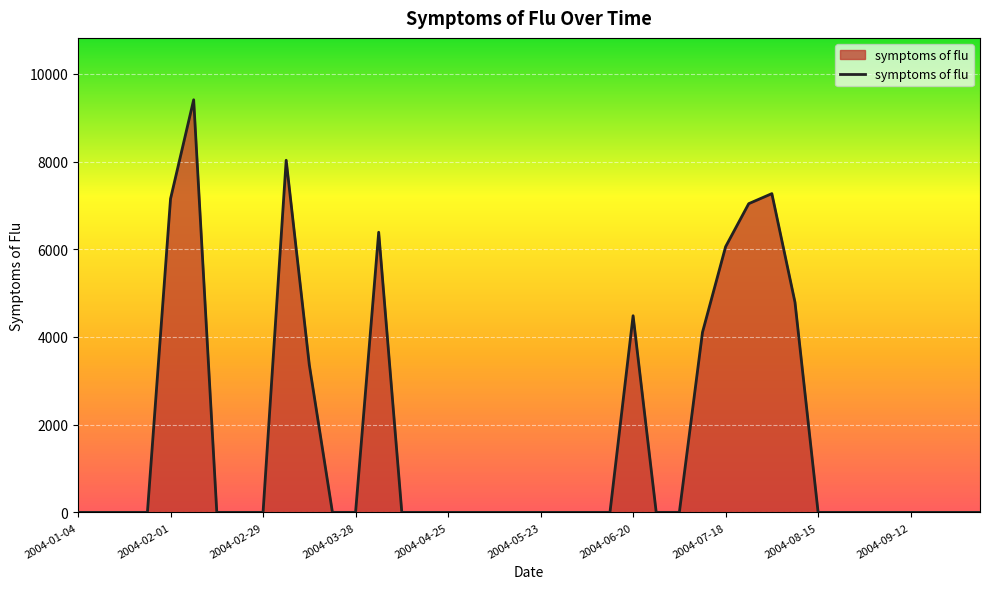

What is the difference between the maximum and minimum values?

9409.8